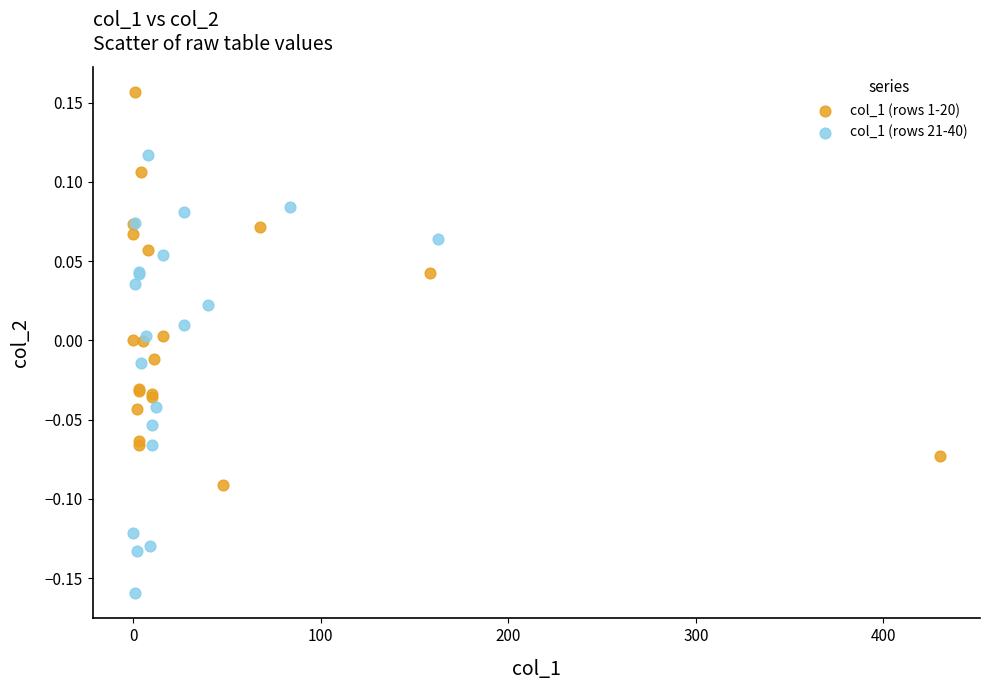

Which series has the largest Y range (max minus min)?

col_1 (rows 21-40)